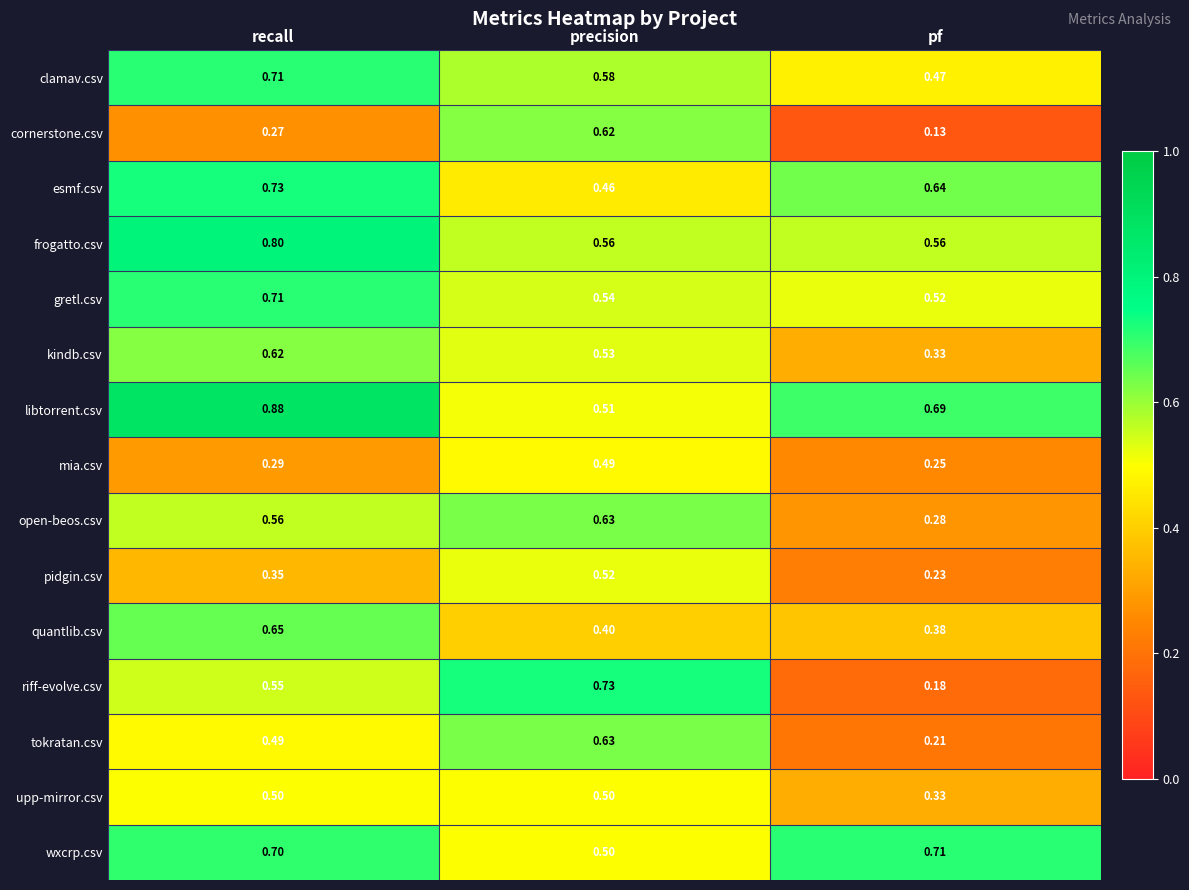

Rank the categories by open-beos.csv value from highest to lowest.

precision, recall, pf